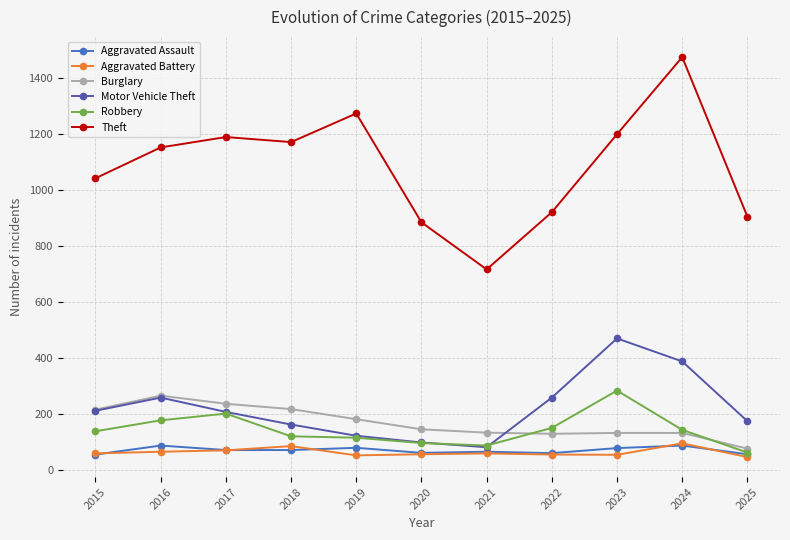

Which series has the largest total across all categories?

Theft